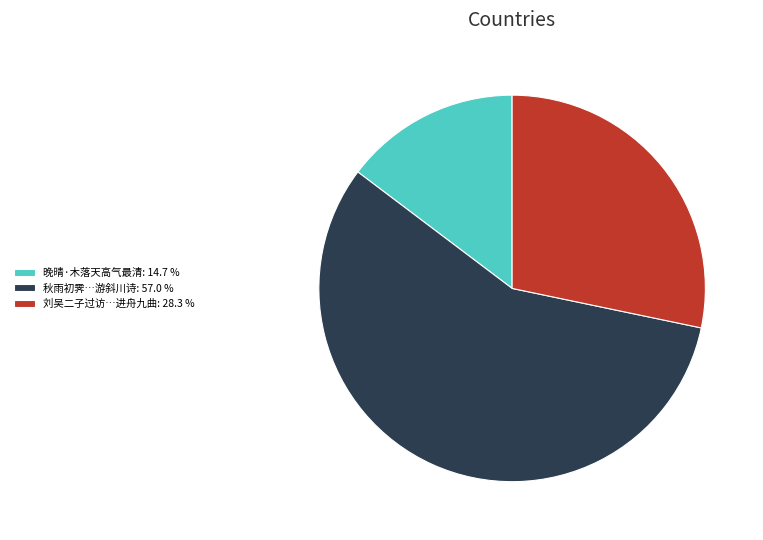

Combined, do 秋雨初霁…游斜川诗: 57.0 % and 刘吴二子过访…进舟九曲: 28.3 % account for over 50%?

Yes